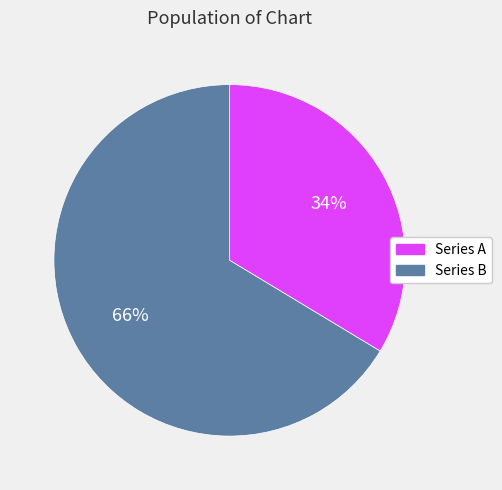

Count the number of slices in the pie.

2